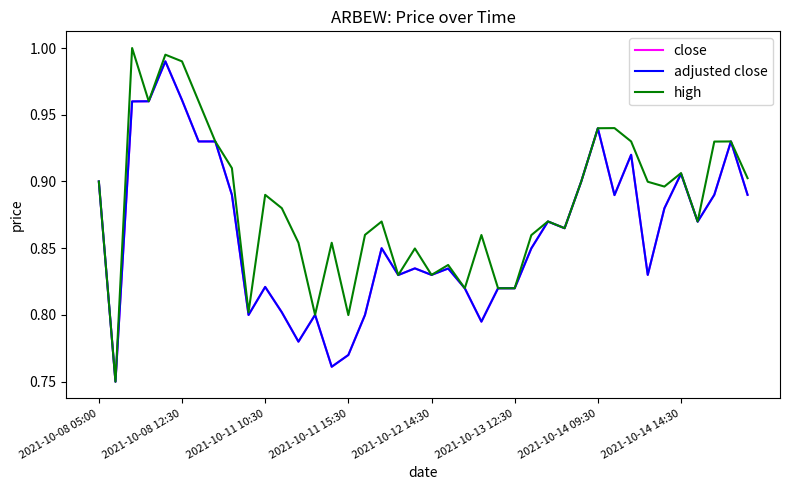

At how many categories does at least one series exceed 0?

40